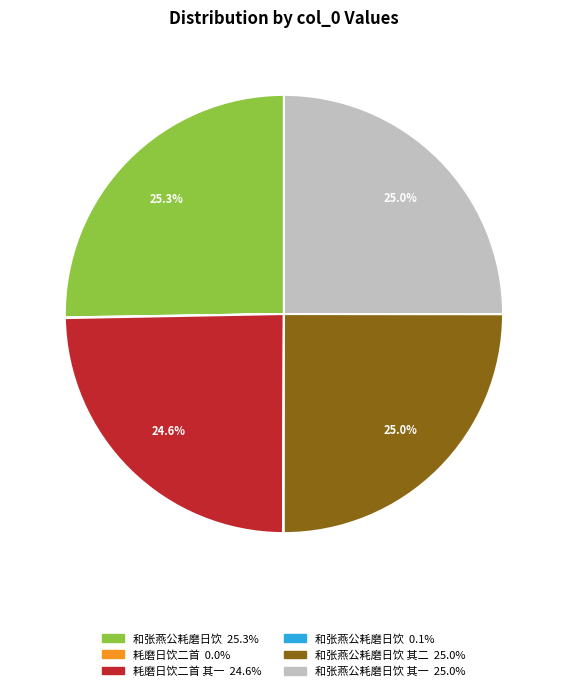

Is there any slice that represents more than half of the pie?

No